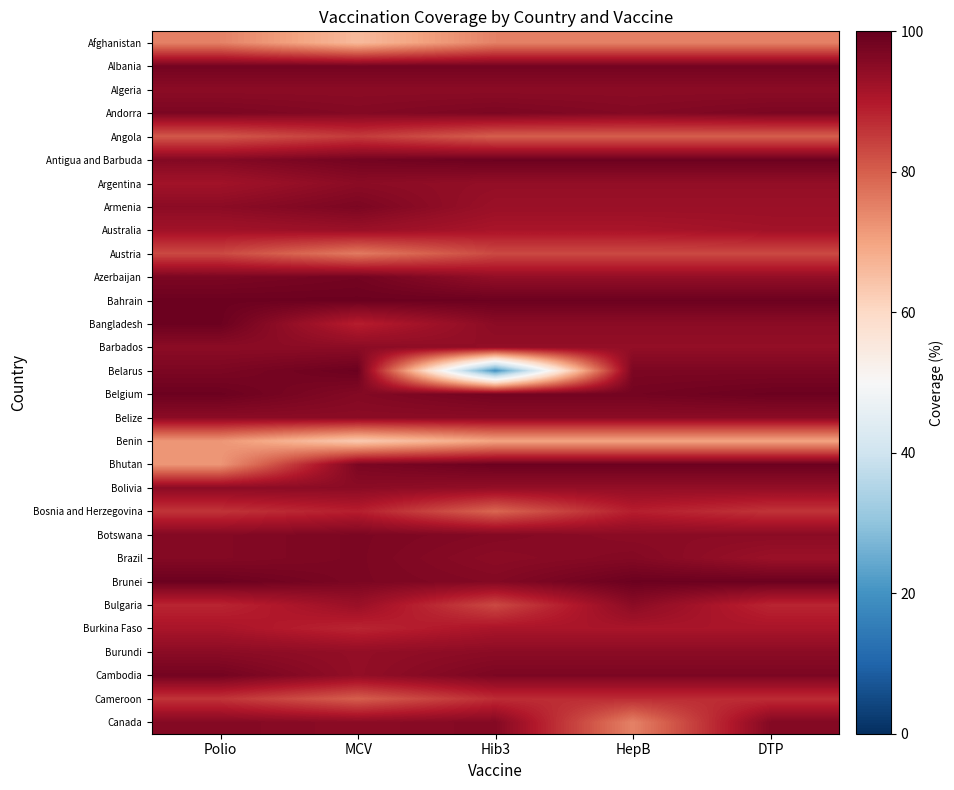

Which series has the largest range (max minus min)?

Belarus